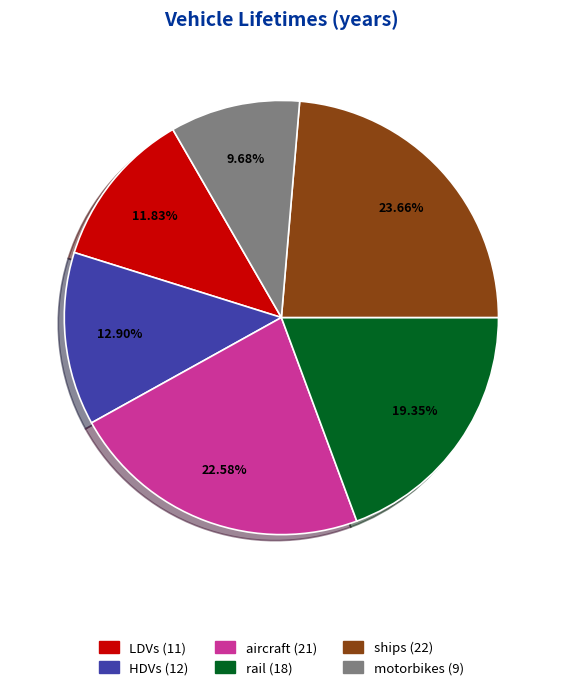

How many segments does this pie chart have?

6